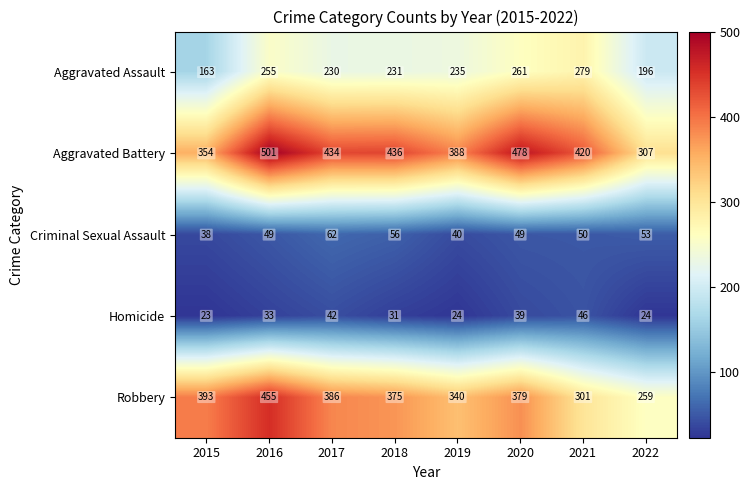

The Aggravated Battery series shows 420 at 2021. True or false?

True